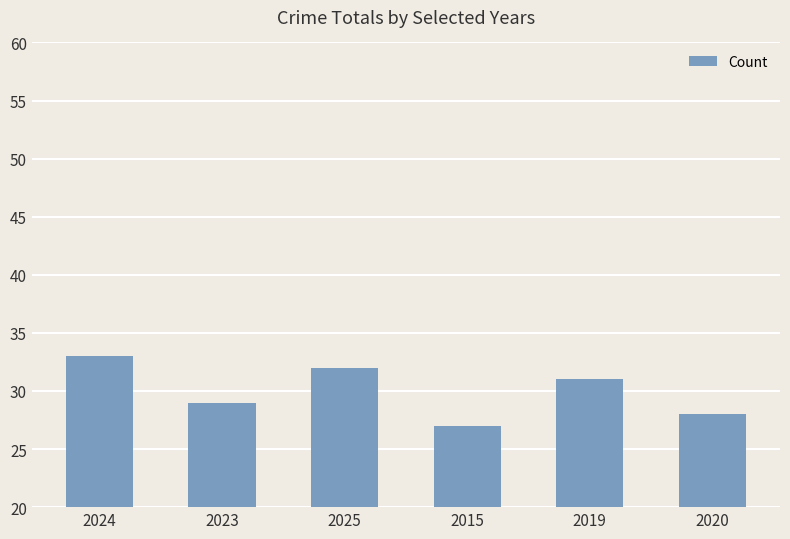

How many data points does each series have?

6